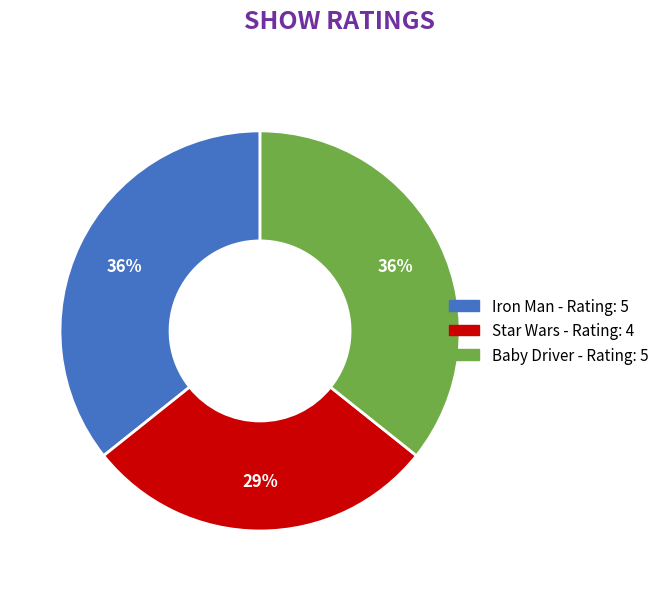

What is the smallest slice in the pie chart?

Star Wars